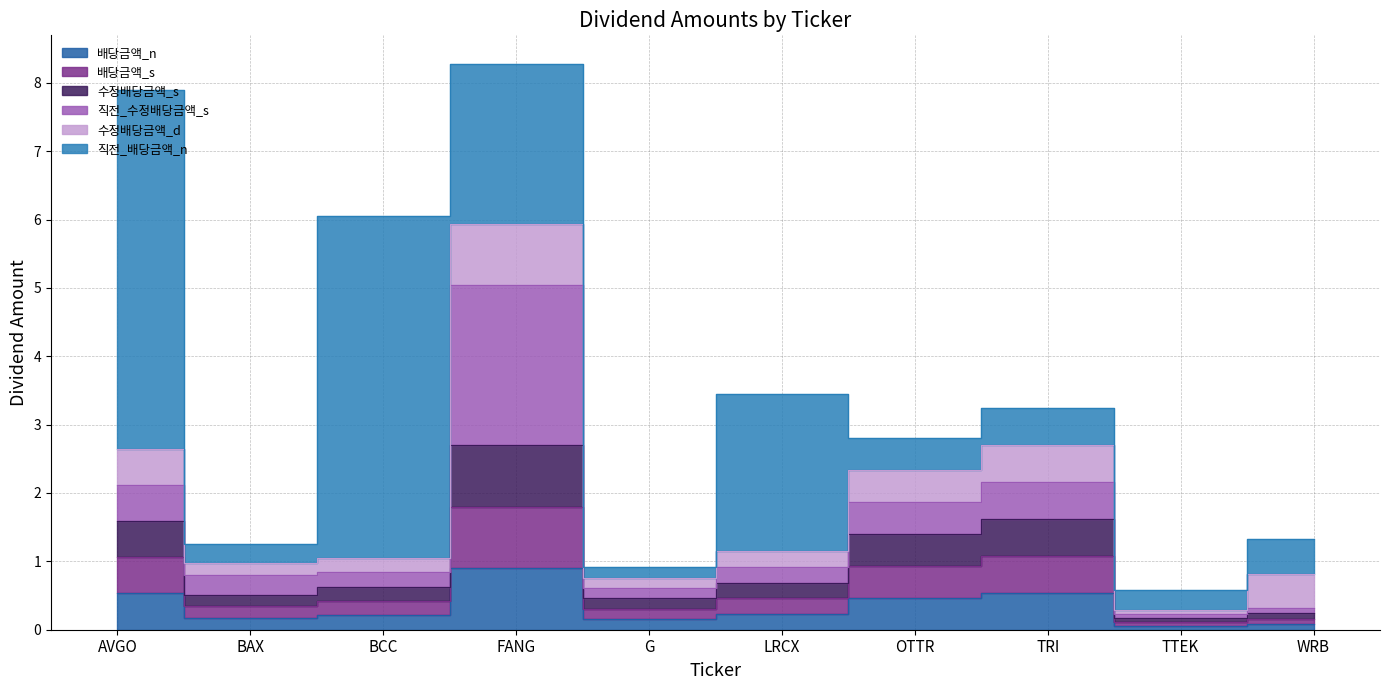

What is the sum of the 수정배당금액_s values at BCC and LRCX?

1.3